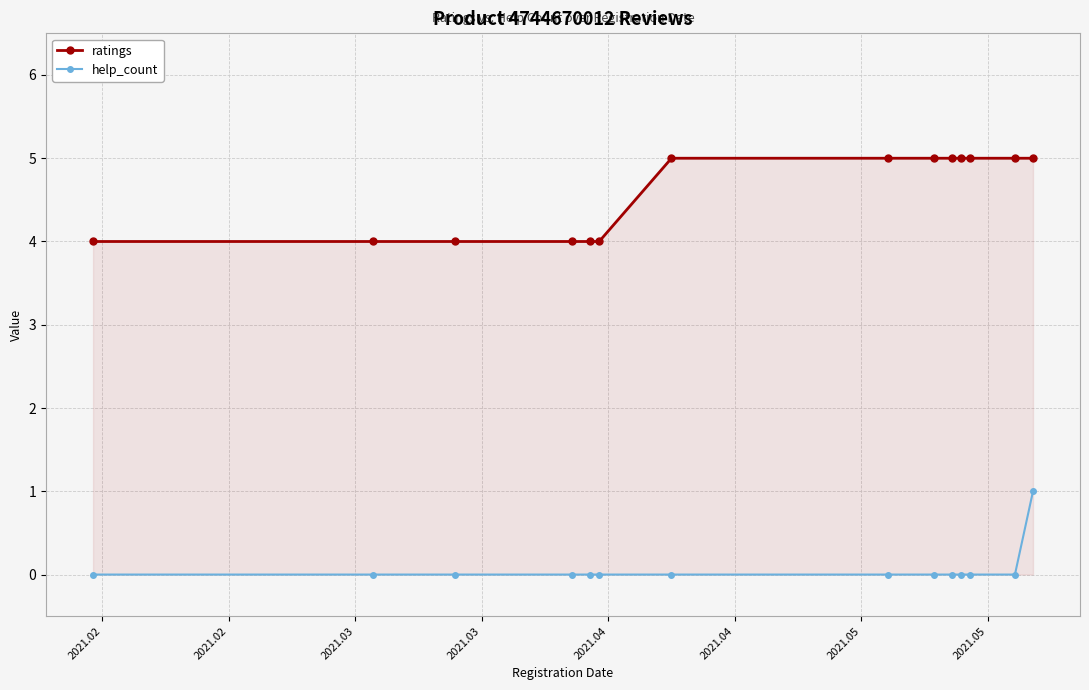

Which series has the largest total across all categories?

ratings